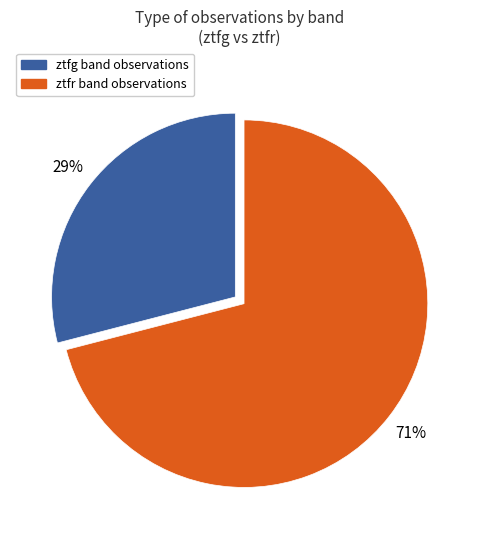

Which slice represents more than half of the pie?

ztfr